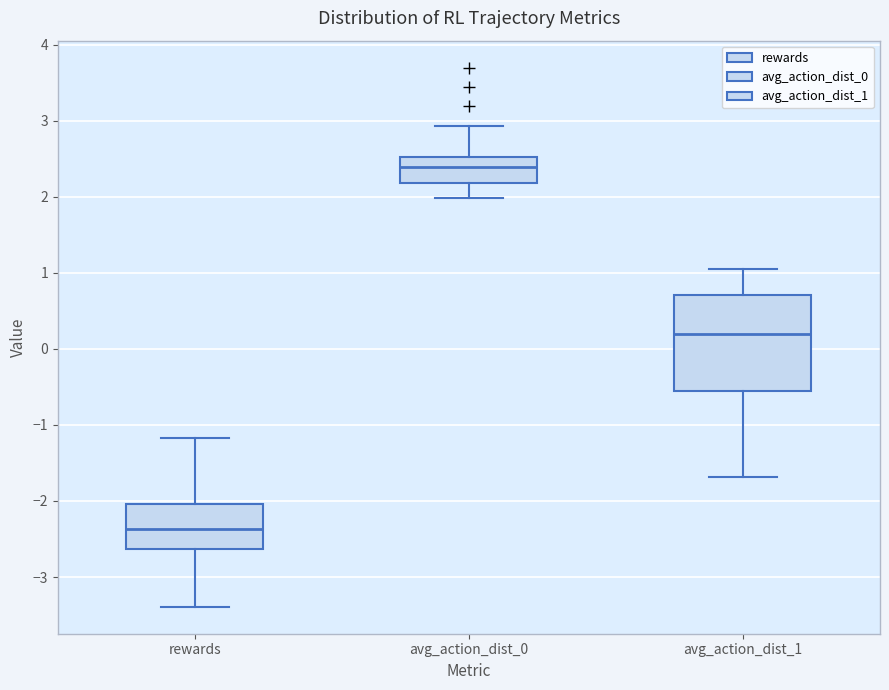

Reading left to right, read every box against the y-axis: the position of its median line, the range the box covers, and the ends of its whiskers. The values are not printed on the chart, so give them approximately, as read against the axis.

rewards: median -2.4, box -2.6 to -2.0, whiskers -3.4 to -1.2
avg_action_dist_0: median 2.4, box 2.2 to 2.5, whiskers 2.0 to 2.9
avg_action_dist_1: median 0.2, box -0.5 to 0.7, whiskers -1.7 to 1.1